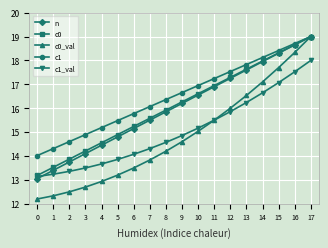

What is the sum of the c1 values at 13 and 1?

32.1